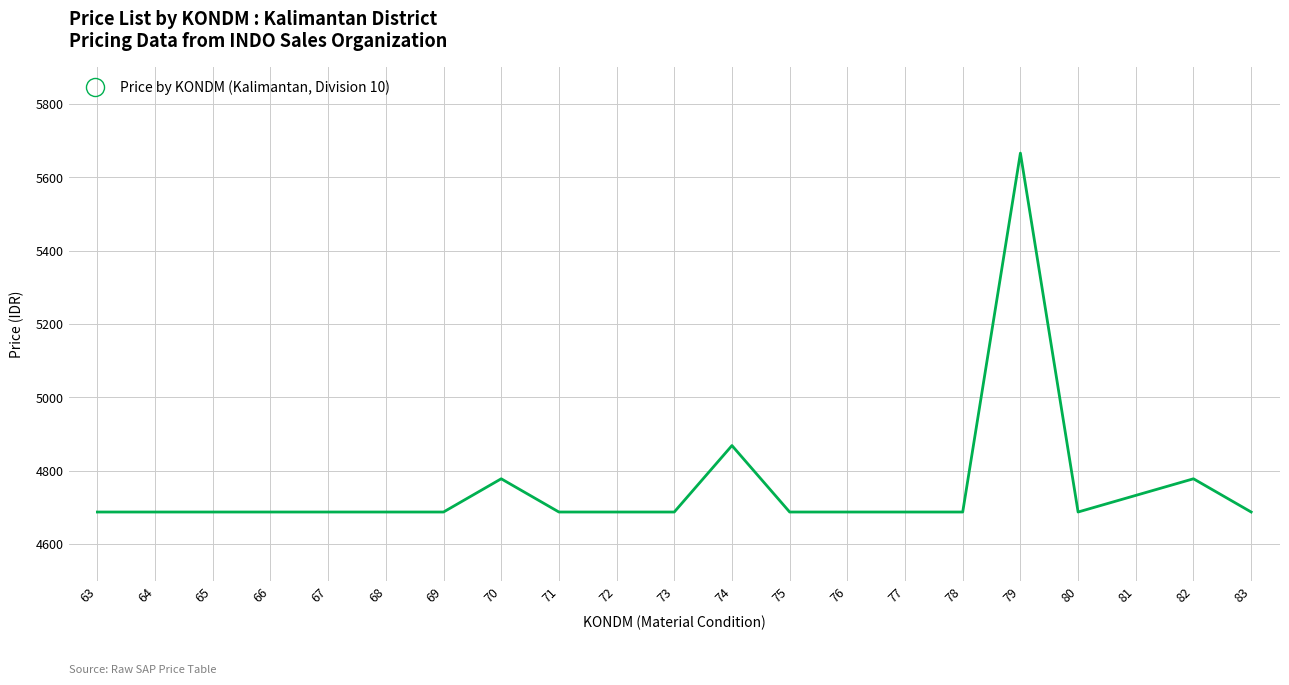

What is the sum of all values?

99818.7